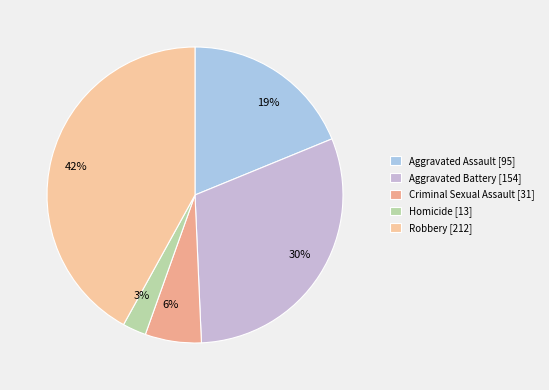

Which category has the biggest portion of the pie?

Robbery